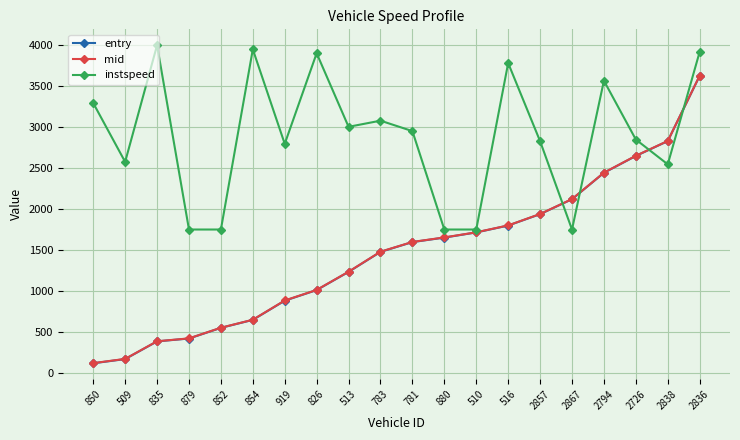

Does the chart have visible grid lines?

Yes